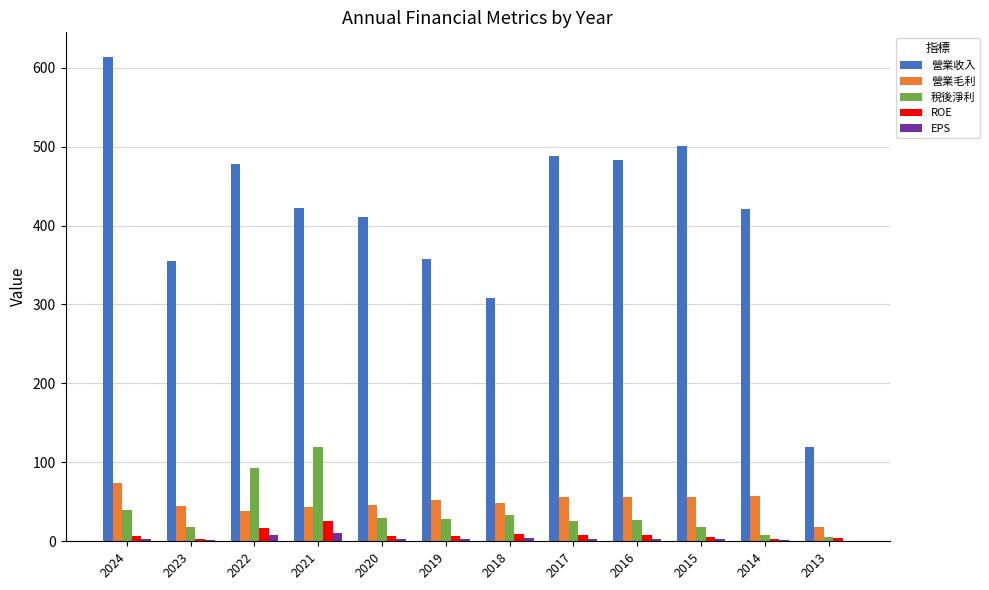

Between 2019 and 2016, which series saw the biggest shift?

營業收入